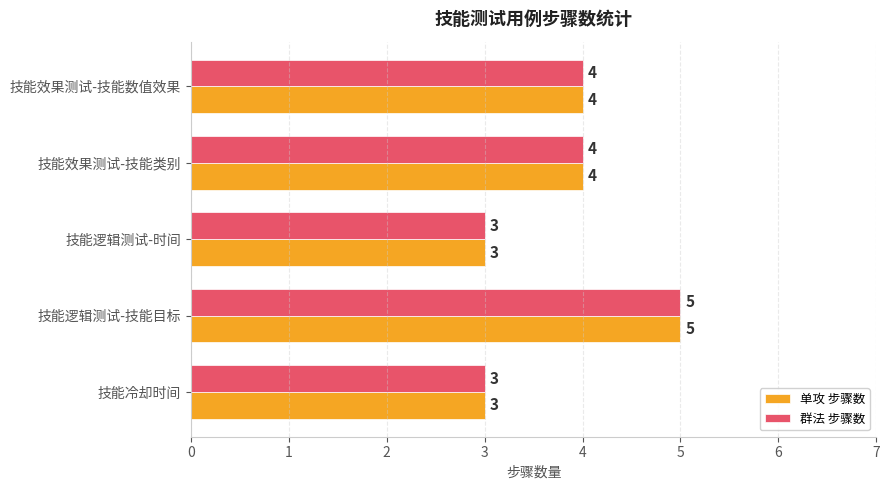

At which category is the sum across all series the highest?

技能逻辑测试-技能目标